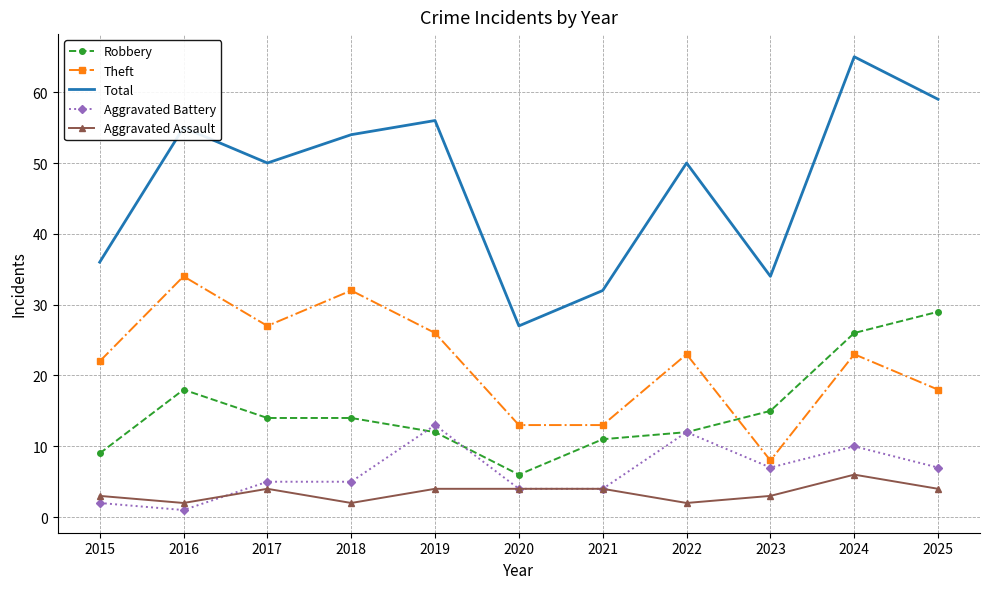

What is the smallest value displayed?

1